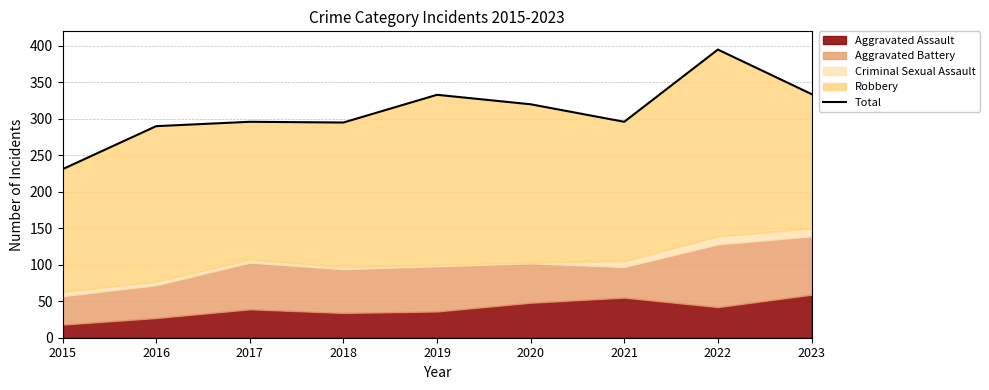

What is the minimum value shown in the chart?

231